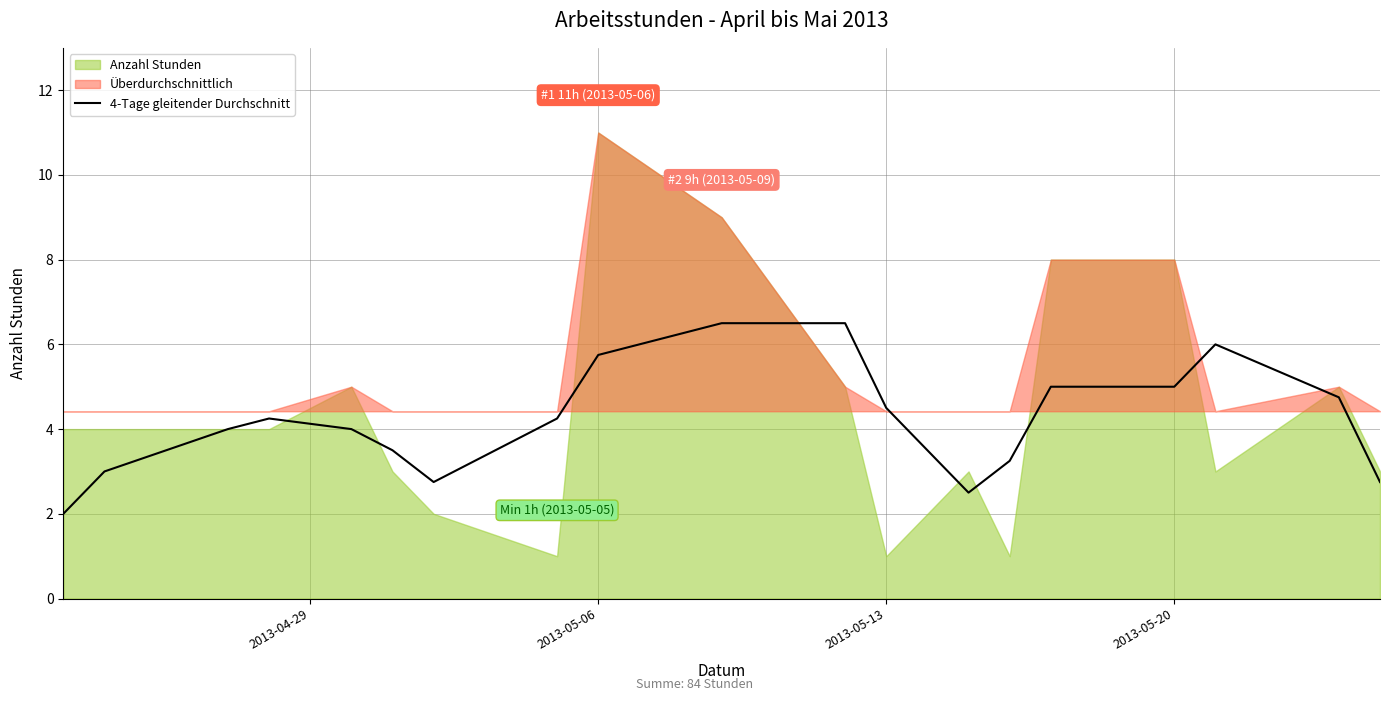

What is the highest value of the 4-Tage gleitender Durchschnitt series?

6.5